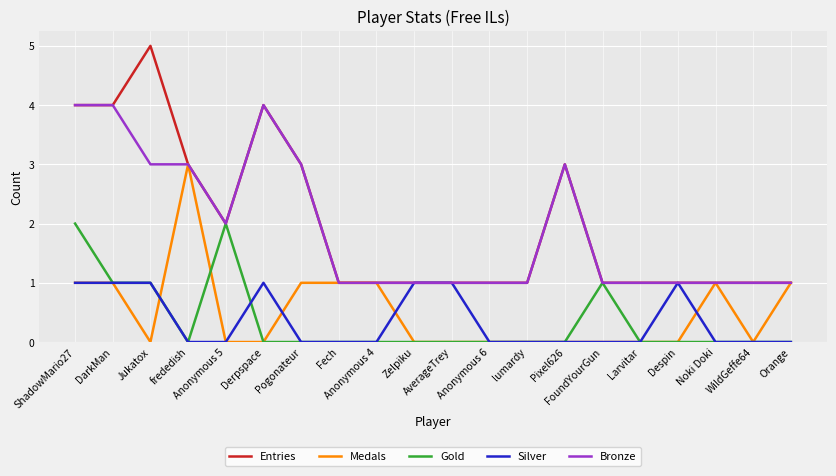

What is the greatest value displayed?

5